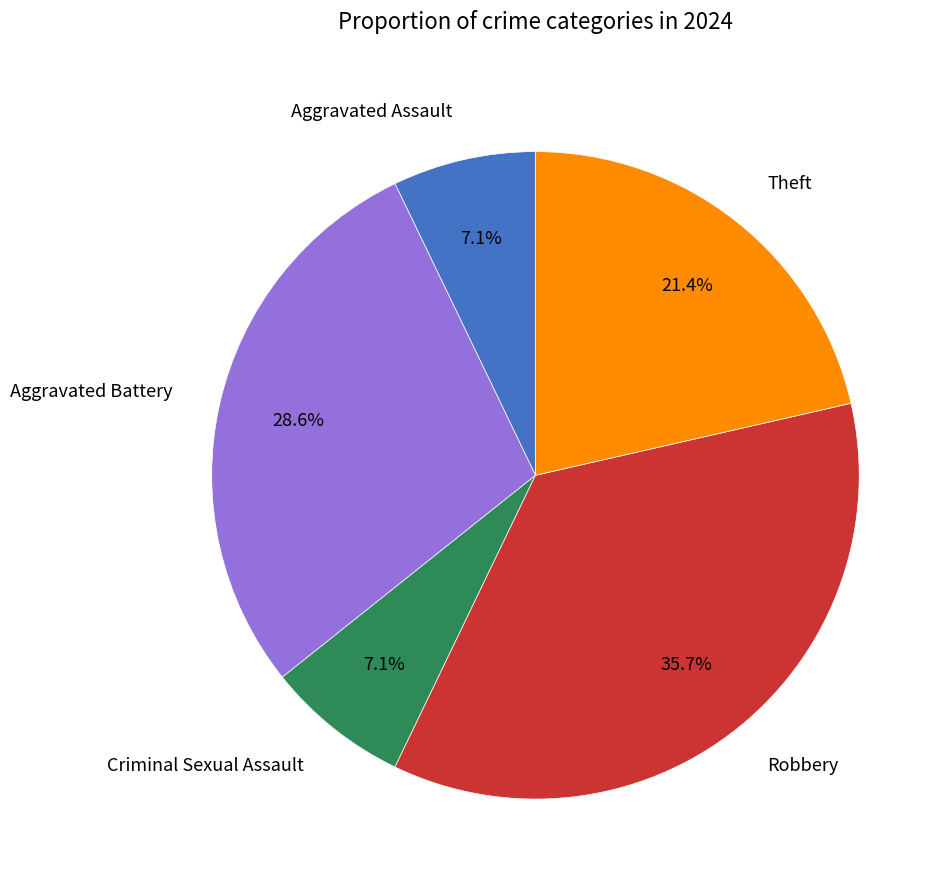

Which has a higher value, Aggravated Battery or Aggravated Assault?

Aggravated Battery